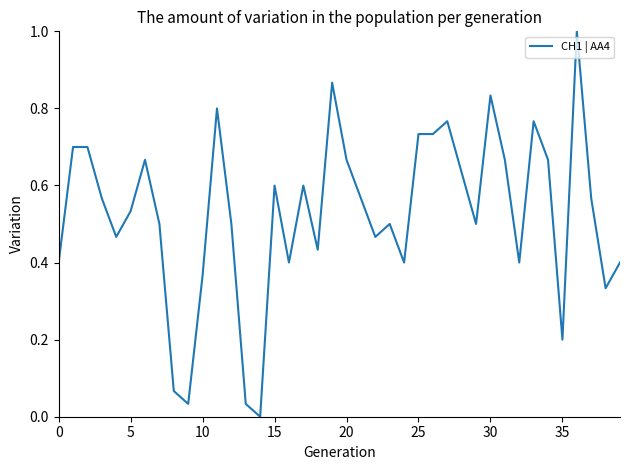

Does the chart display data point markers on the line(s)?

No